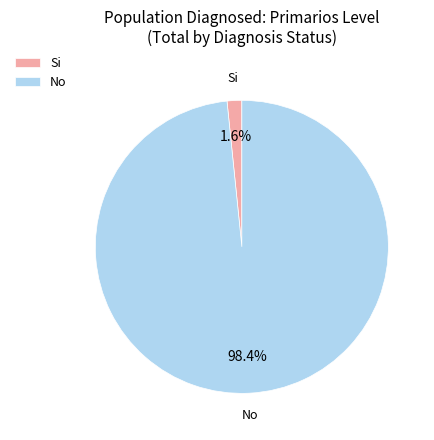

Is Si the majority of the pie?

No